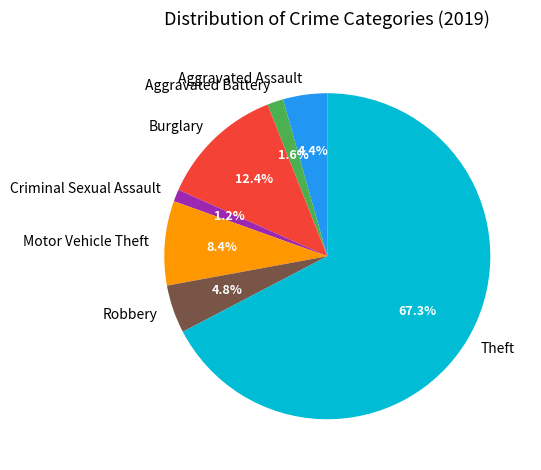

Is it true that Theft is 61% of the pie?

False